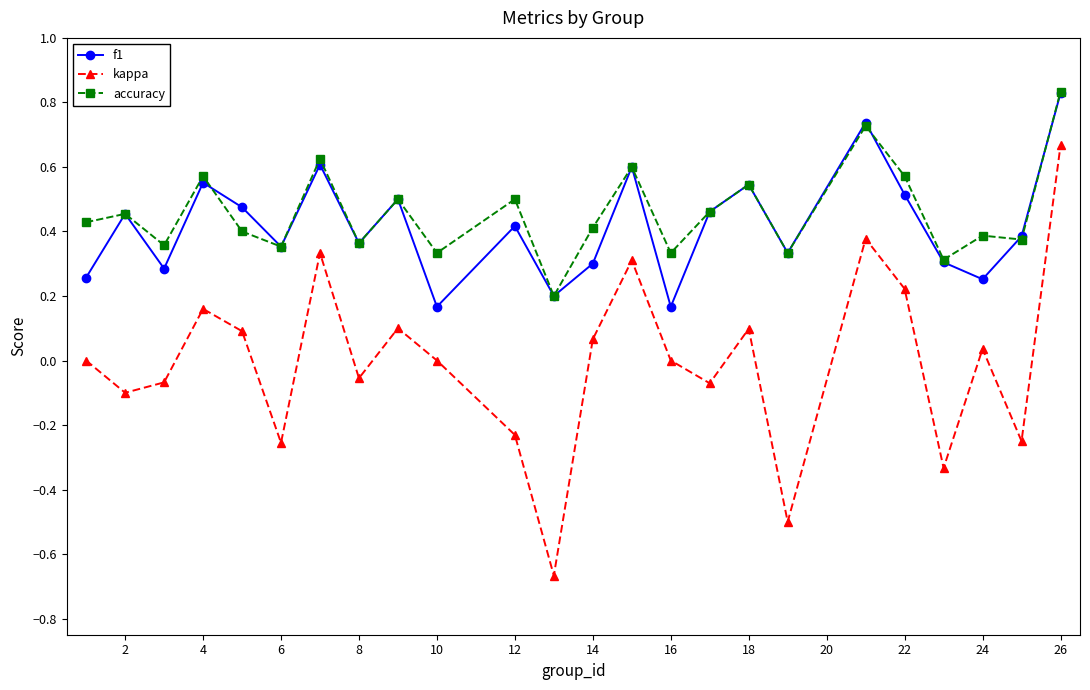

True or false: kappa and accuracy intersect in this chart.

False